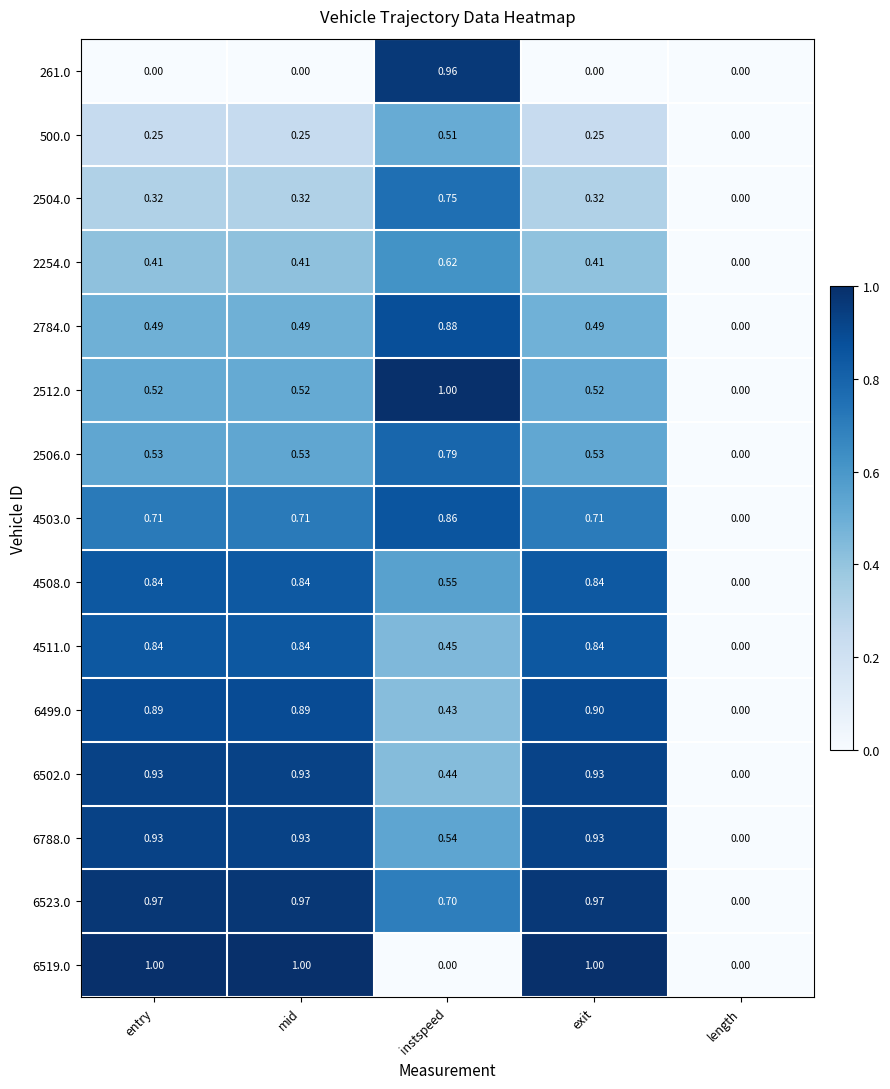

At which category is the sum across all series the highest?

exit